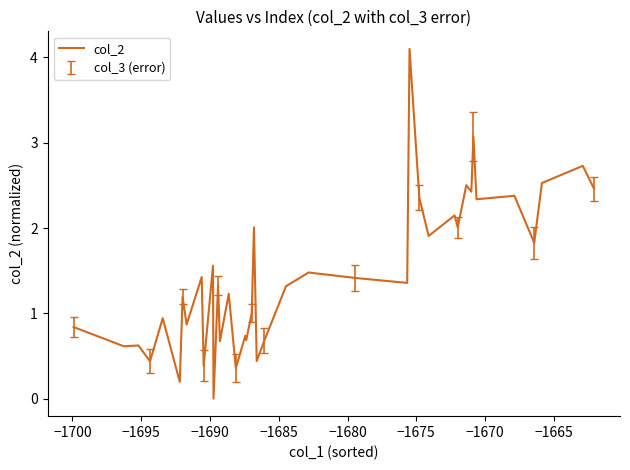

What is the maximum value shown in the chart?

4.1